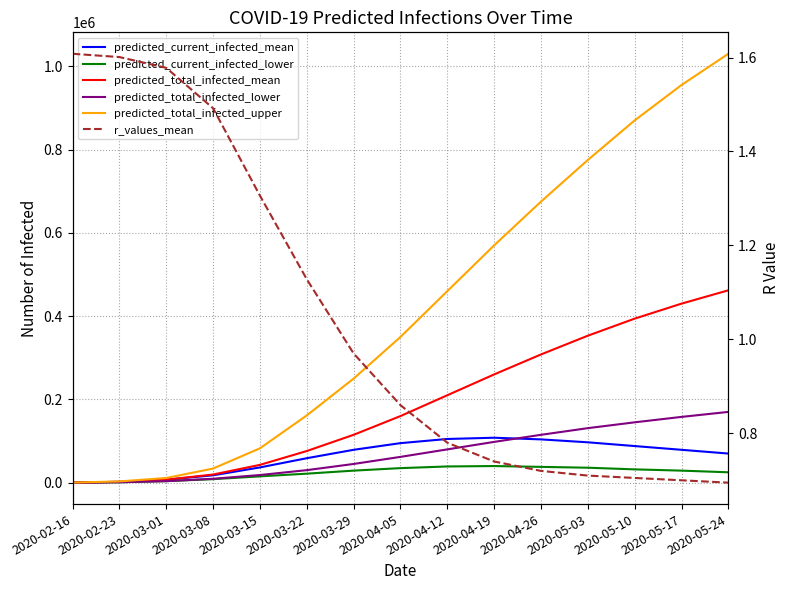

What is the sum of all predicted_total_infected_mean values?

2840167.0